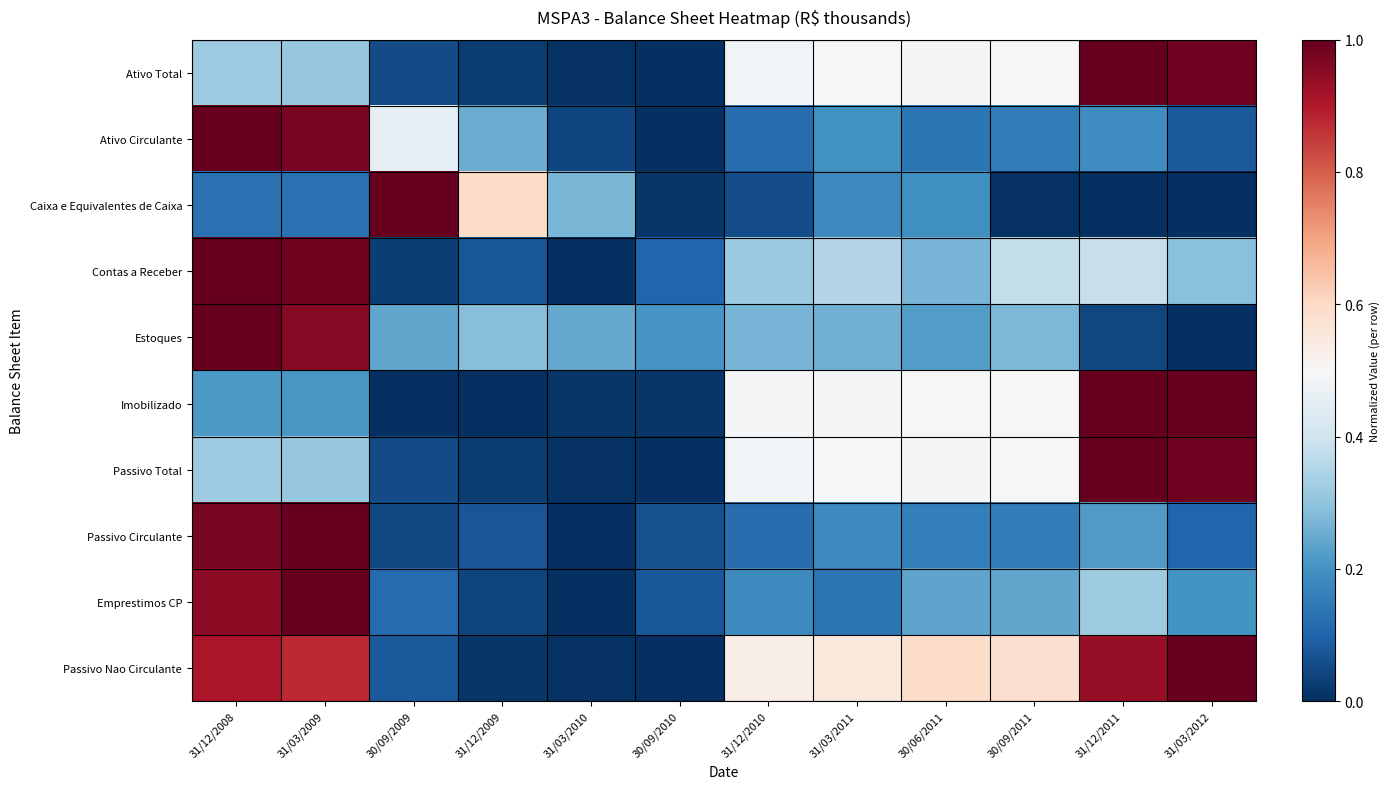

Count the number of data series in this chart.

10